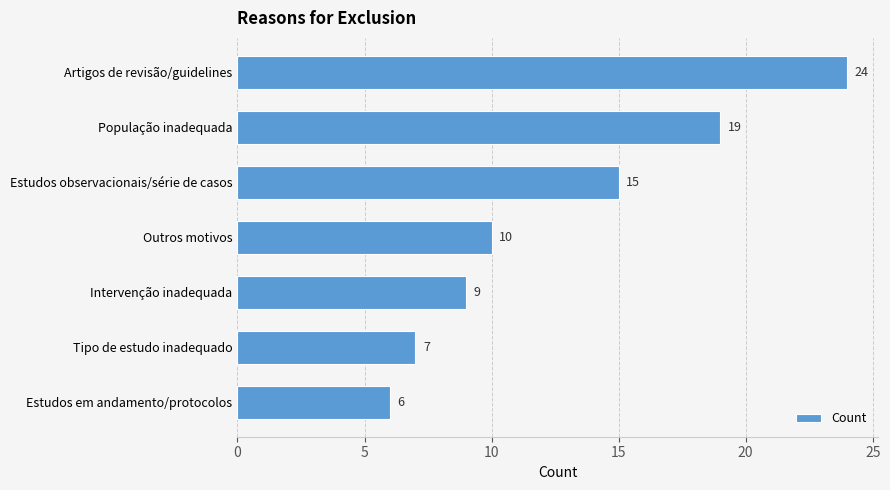

Approximately how many times larger is the value at Estudos observacionais/série de casos compared to Tipo de estudo inadequado?

2.1